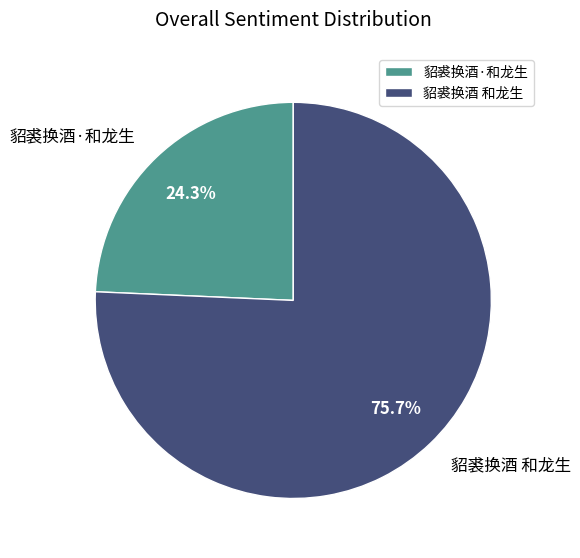

To the nearest percent, what is the average slice percentage?

50%